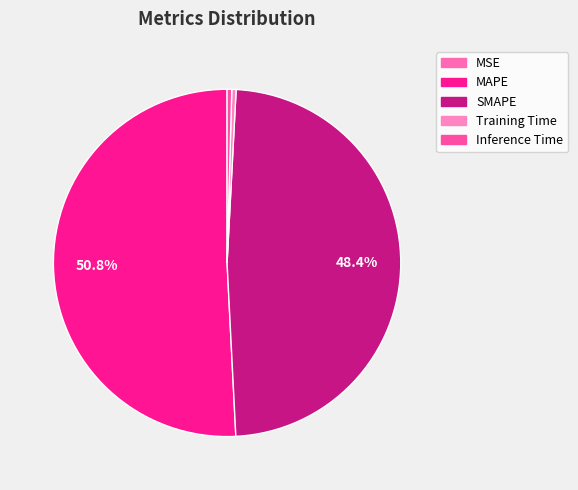

Combined, what portion of the pie is MAPE and MSE?

50.8%